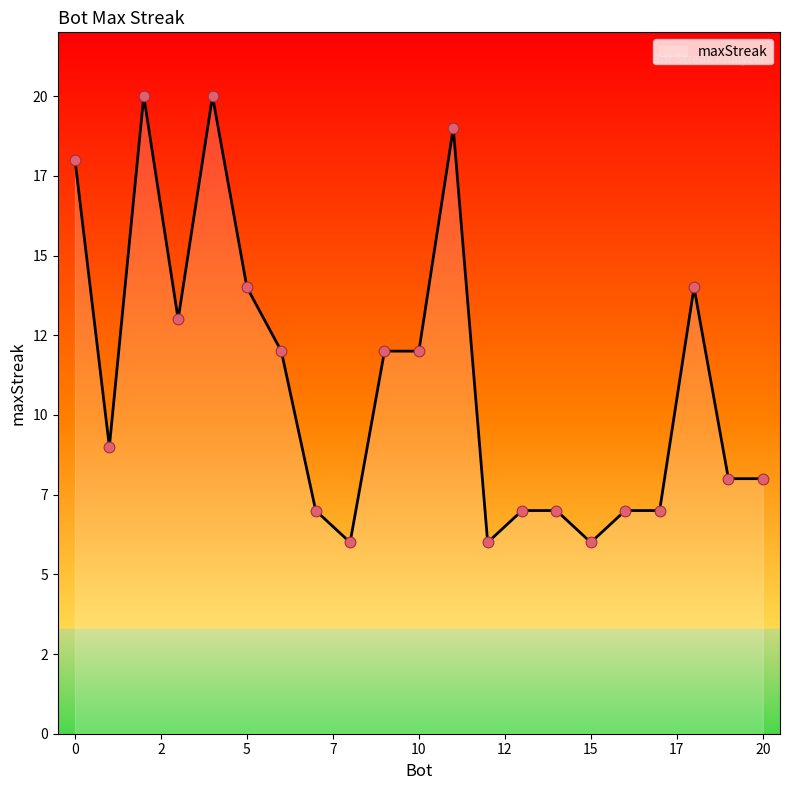

Does the chart have visible grid lines?

No